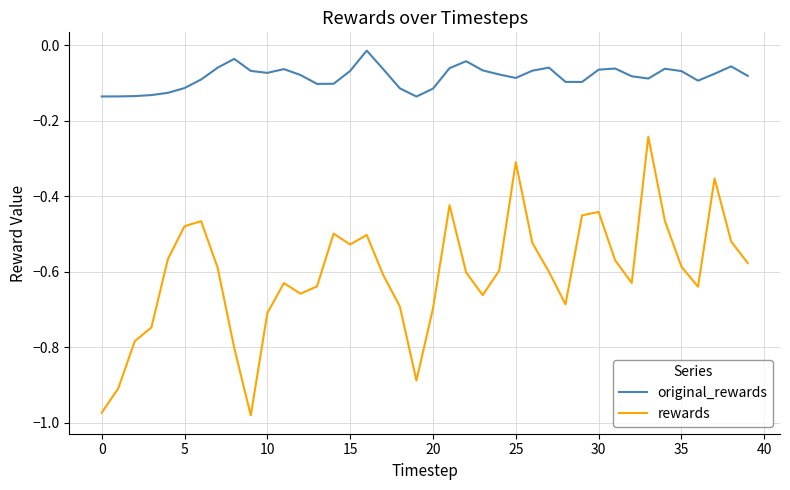

True or false: rewards and original_rewards intersect in this chart.

False